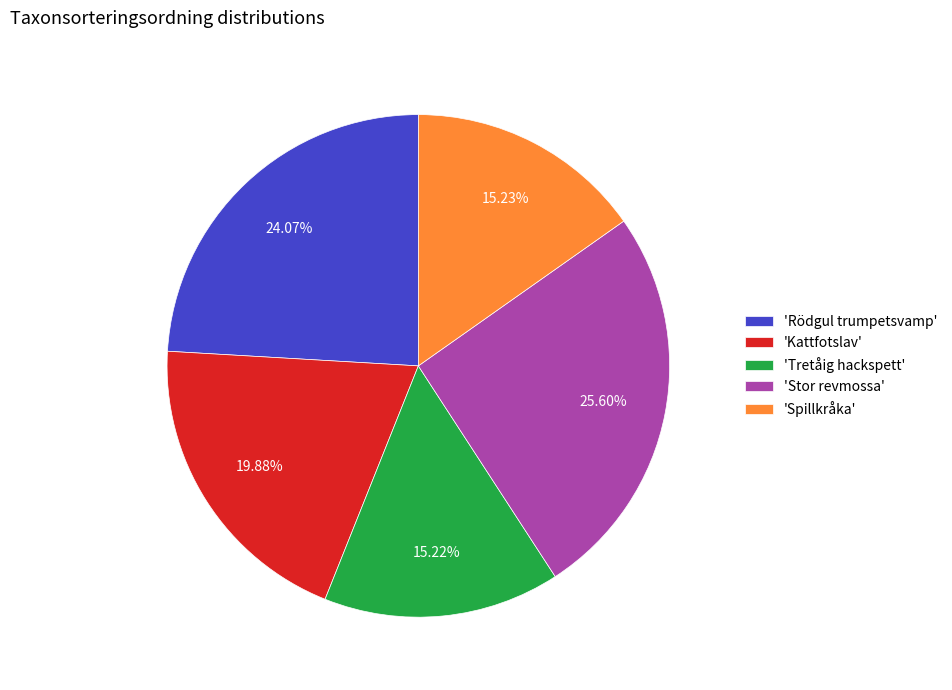

What is the ratio of the value at 'Stor revmossa' to the value at 'Tretåig hackspett'?

1.7